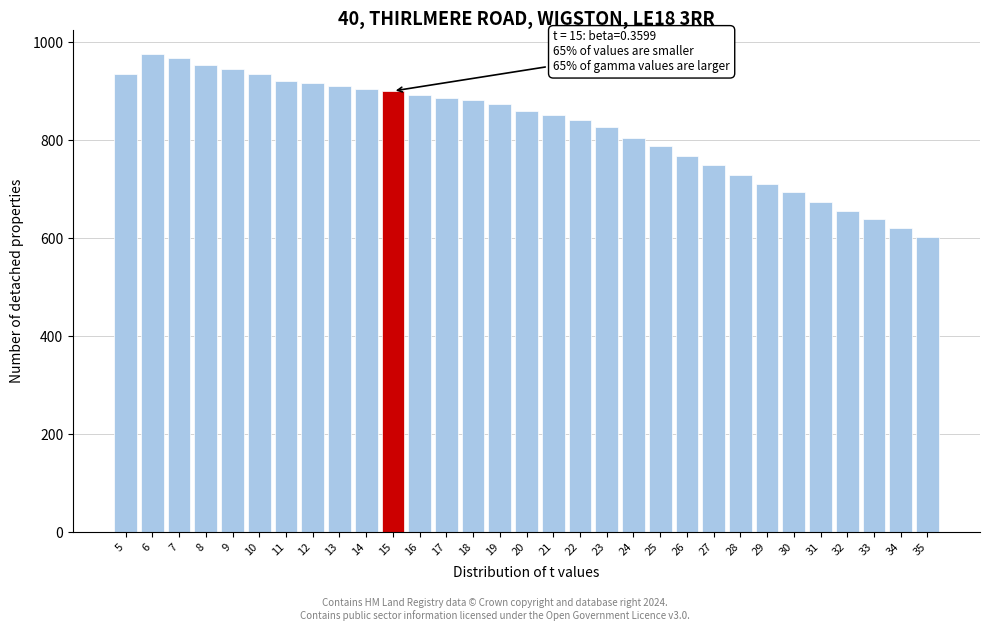

The value at 5 is 934. True or false?

True